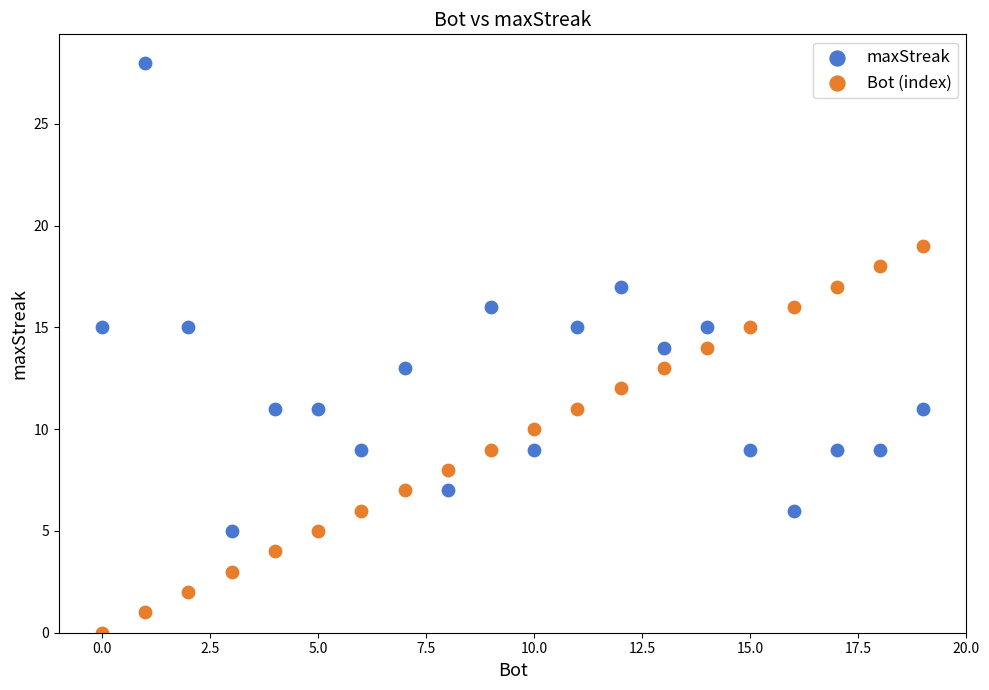

Across all data points, what is the range of X values (max minus min)?

19